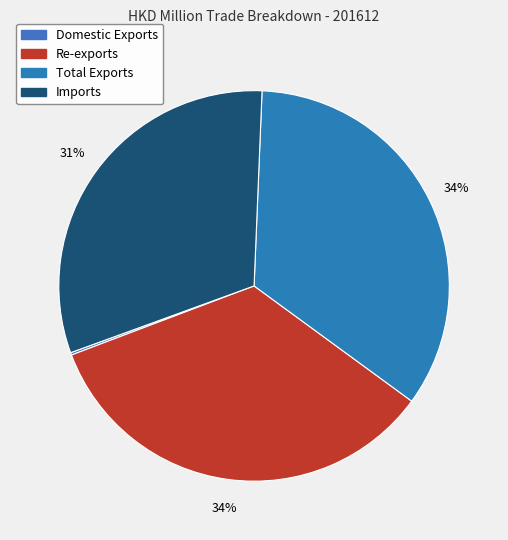

How much of the chart is everything except Imports?

68.8%